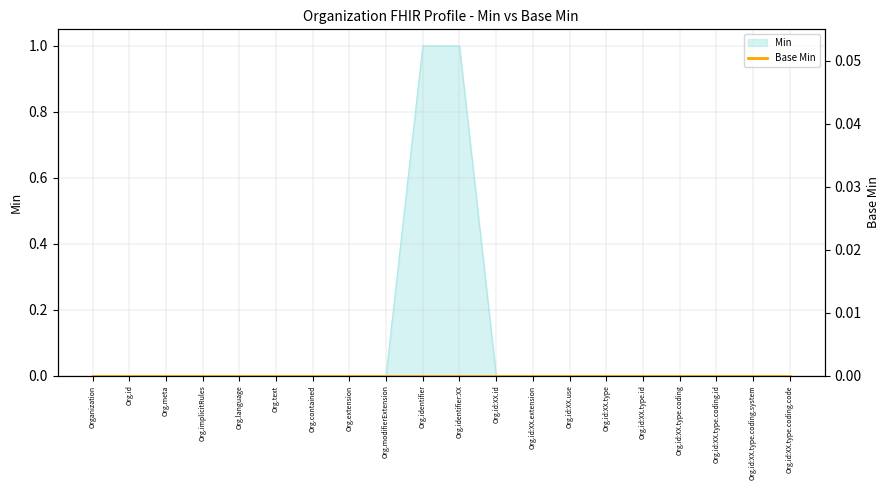

List the labels in order of value, largest first.

Org.identifier, Org.identifier:XX, Organization, Org.id, Org.meta, Org.implicitRules, Org.language, Org.text, Org.contained, Org.extension, Org.modifierExtension, Org.id:XX.id, Org.id:XX.extension, Org.id:XX.use, Org.id:XX.type, Org.id:XX.type.id, Org.id:XX.type.coding, Org.id:XX.type.coding.id, Org.id:XX.type.coding.system, Org.id:XX.type.coding.code